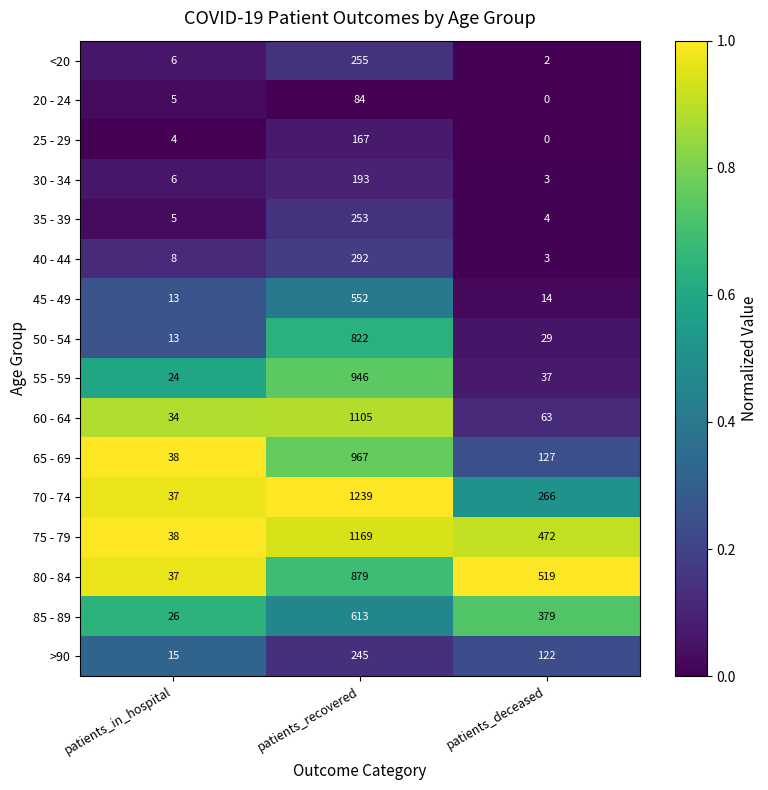

At which category does the chart reach its minimum across all series?

patients_deceased